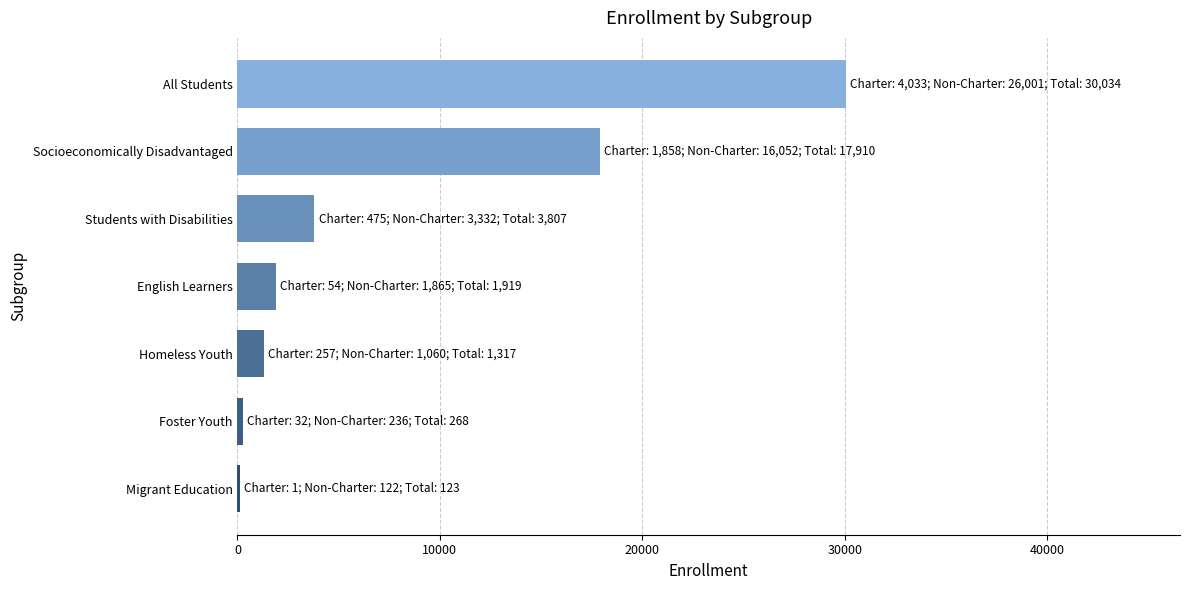

Approximately how many times larger is the value at All Students compared to Homeless Youth?

22.8